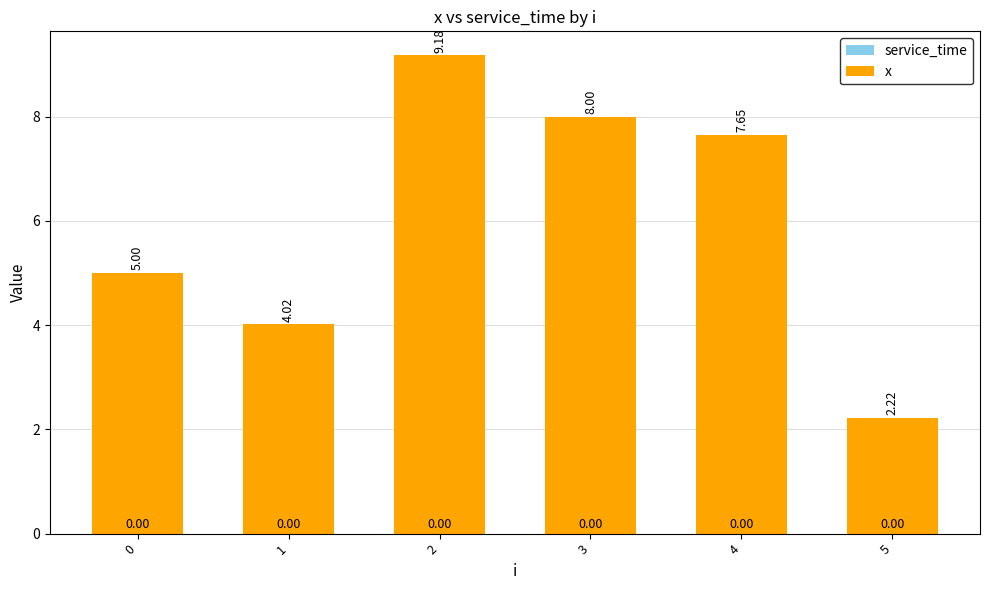

Rank the categories by value from highest to lowest.

2, 3, 4, 0, 1, 5